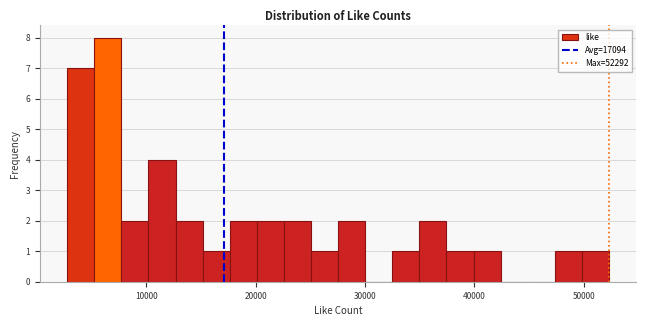

Read against the x-axis, roughly where is the centre of the tallest bar?

6000